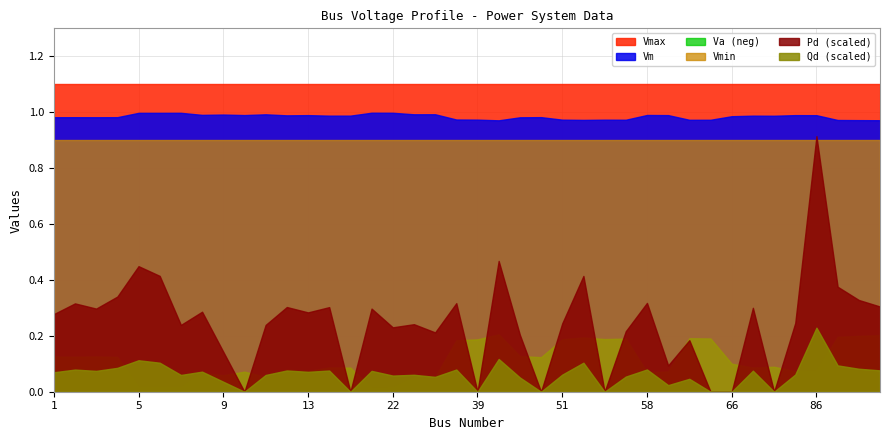

At how many categories does at least one series exceed 0?

40